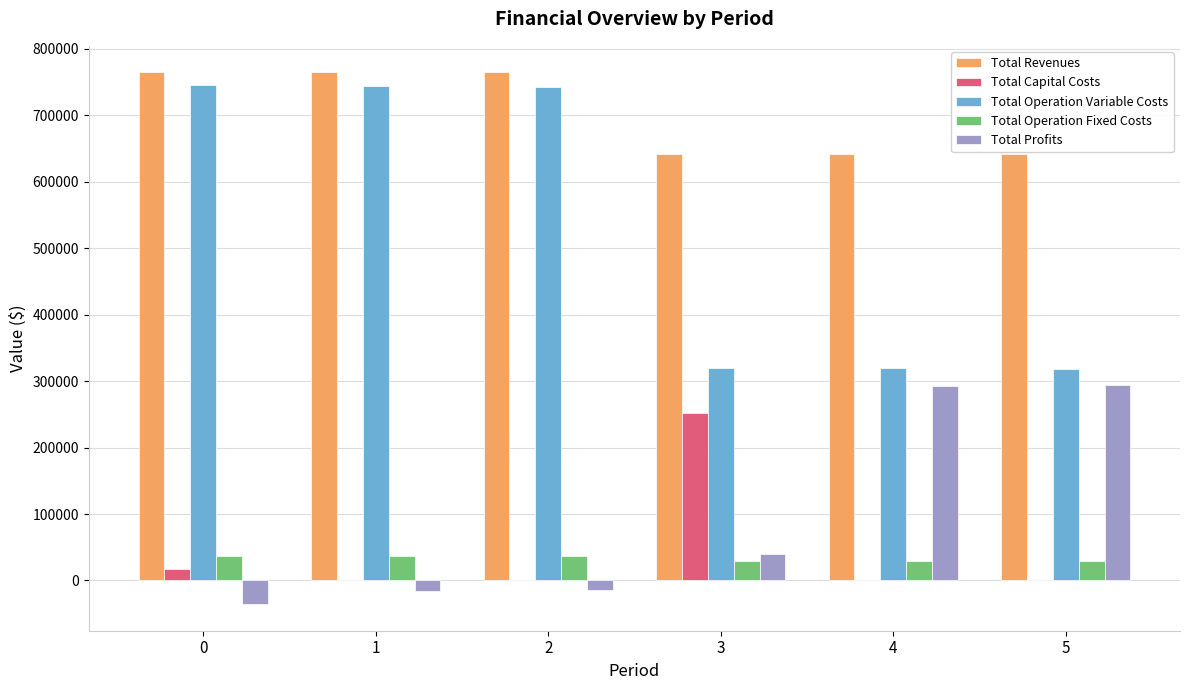

What is the maximum value shown in the chart?

764745.1